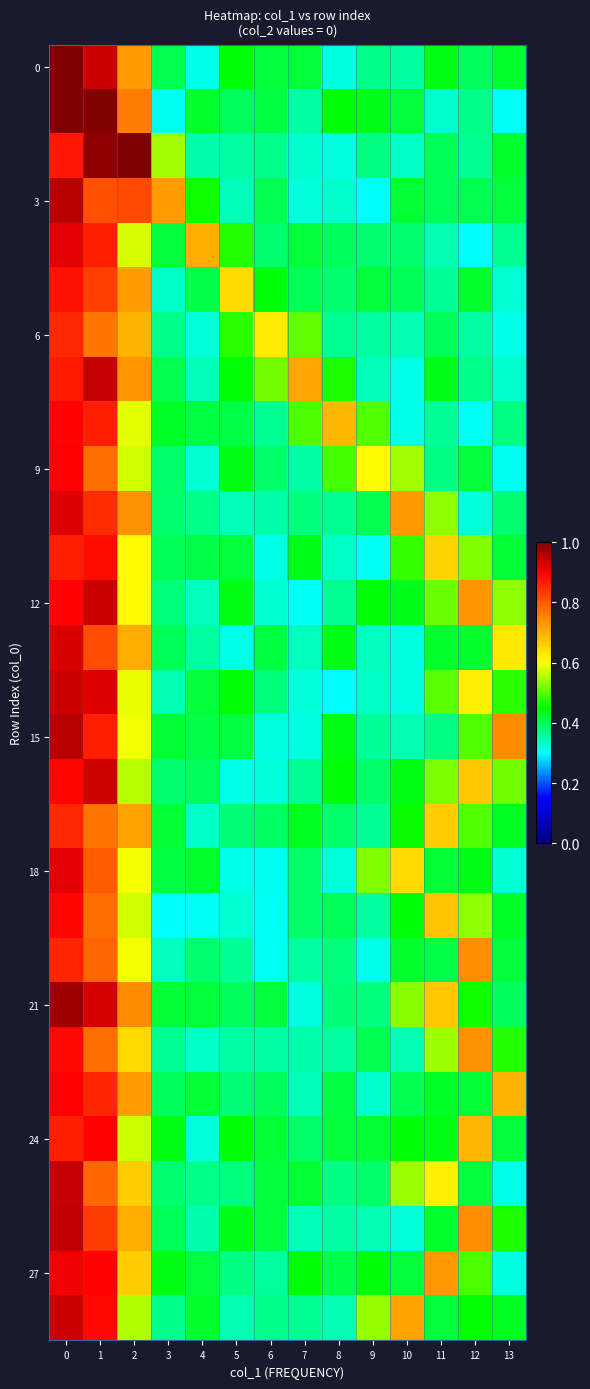

Which series has the largest total across all categories?

21